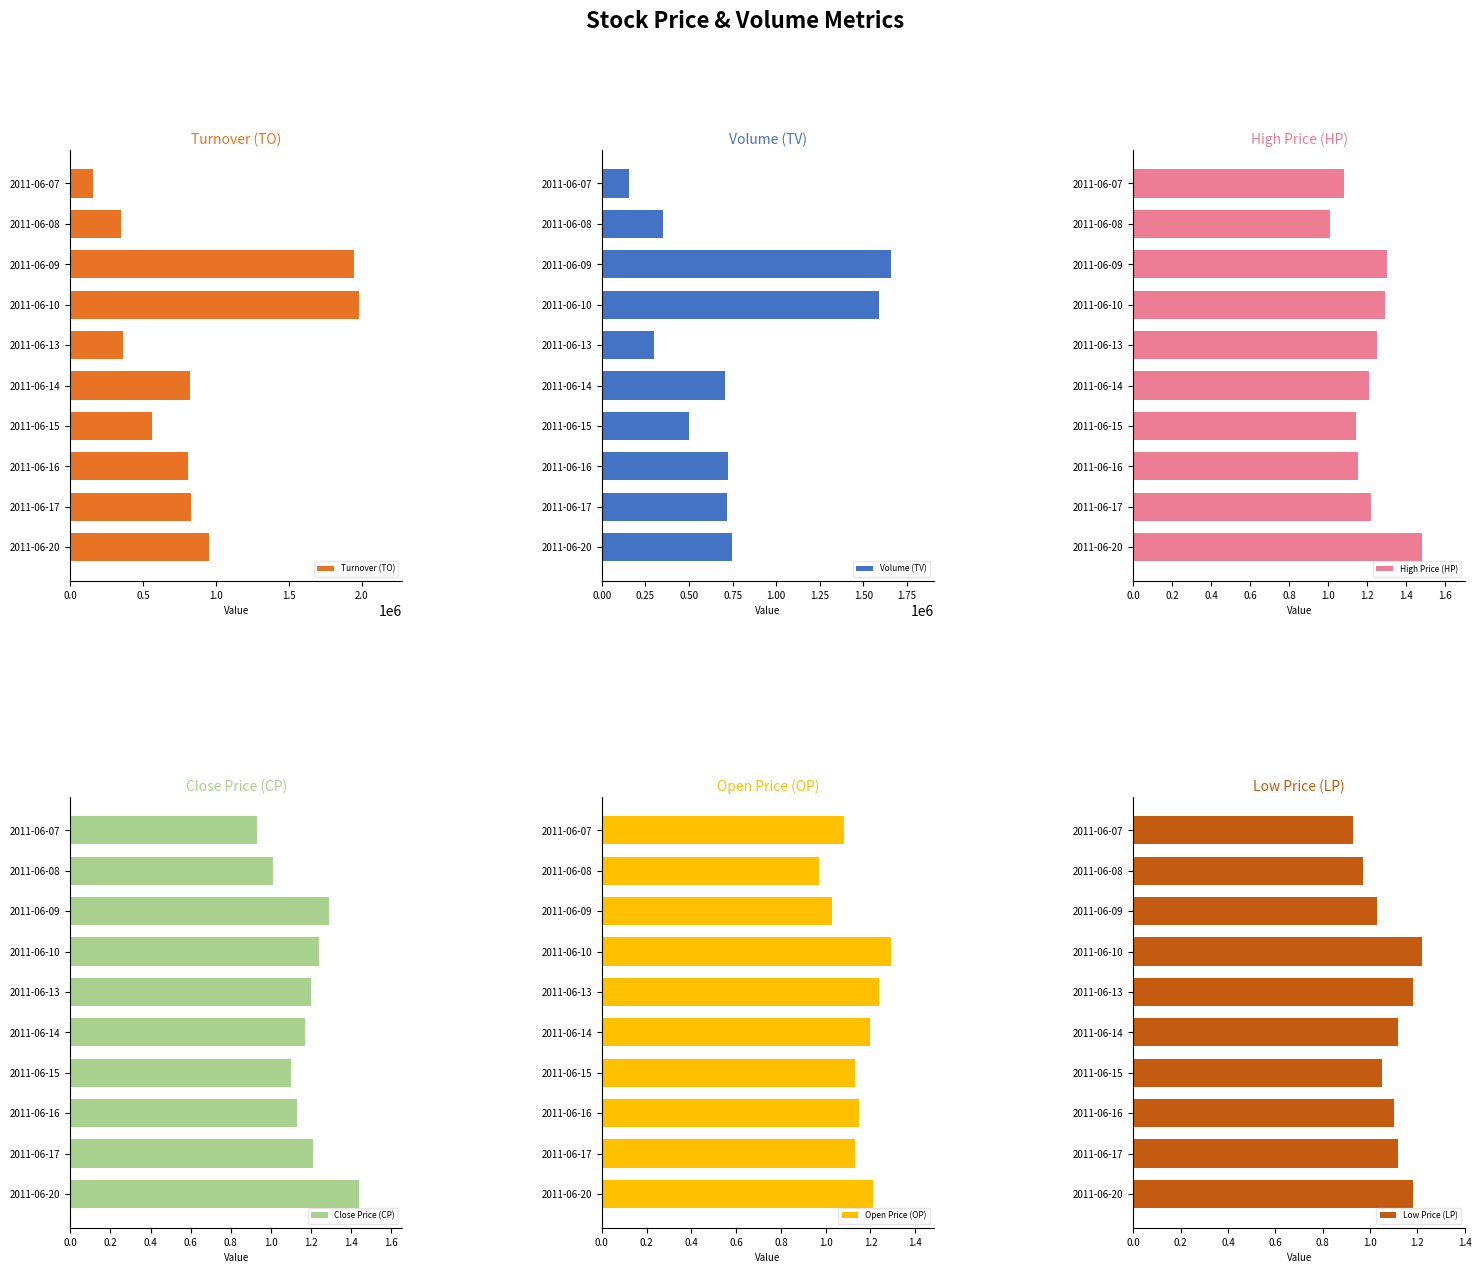

Which series has the largest total across all categories?

Turnover (TO)